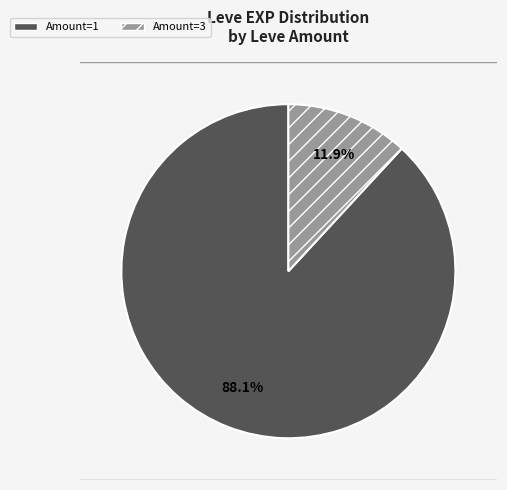

Rank the categories by value from lowest to highest.

Amount=3, Amount=1